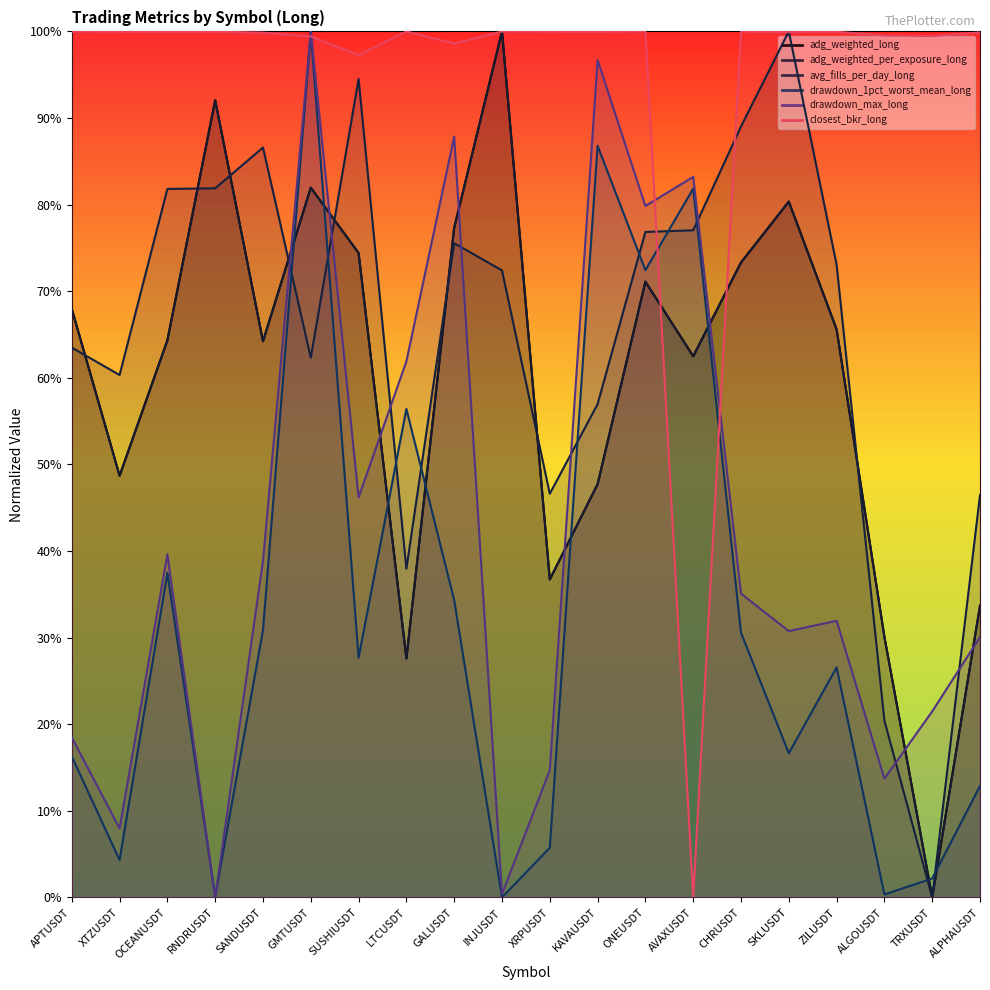

True or false: closest_bkr_long has more than 2 points higher than both neighbors.

True